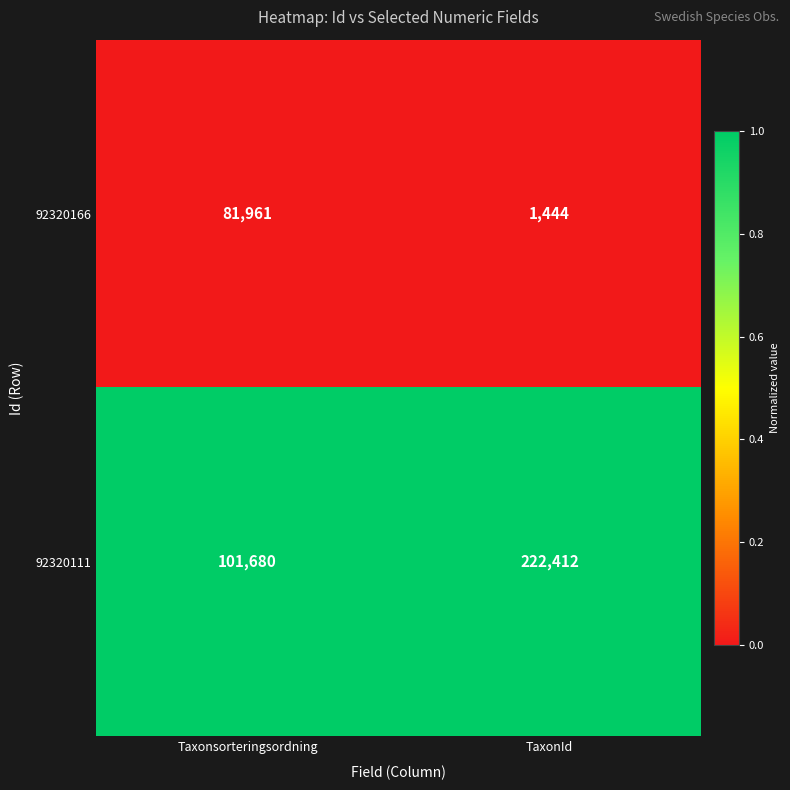

At which category does the chart reach its peak across all series?

TaxonId